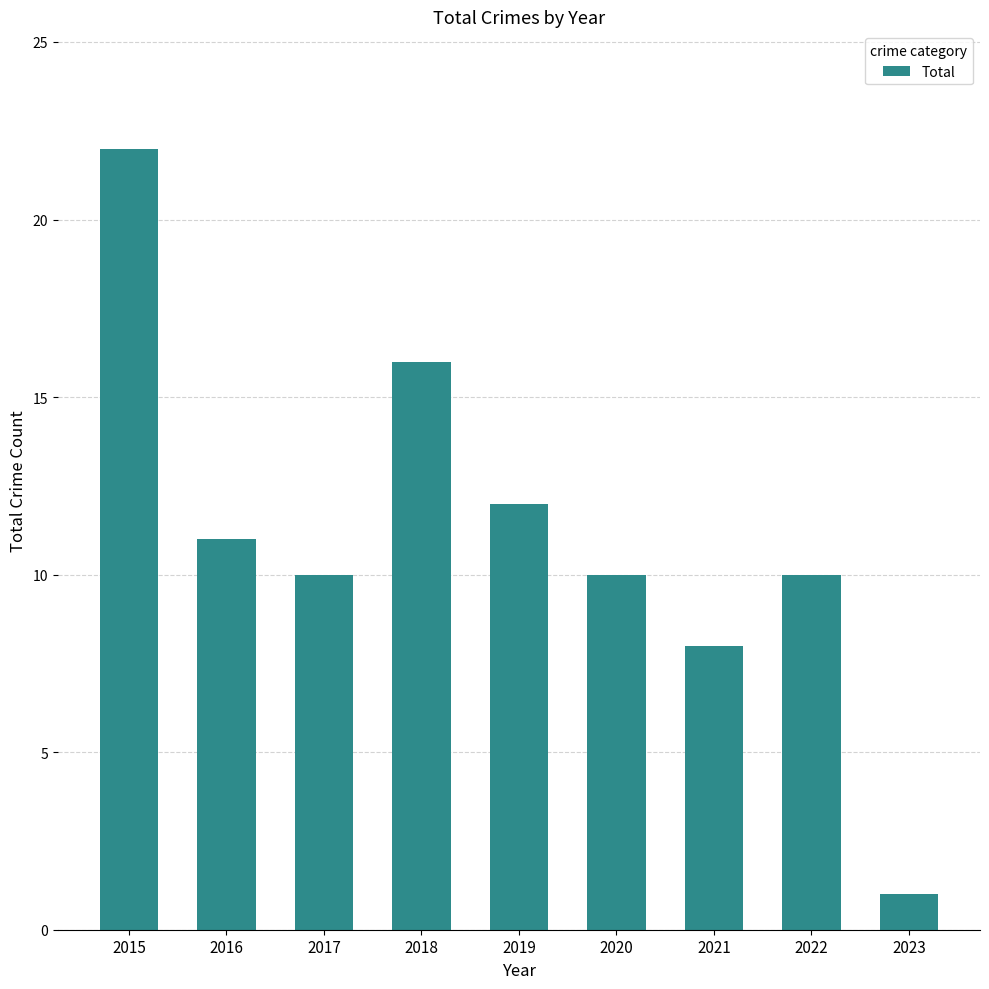

What is the sum of all values?

100